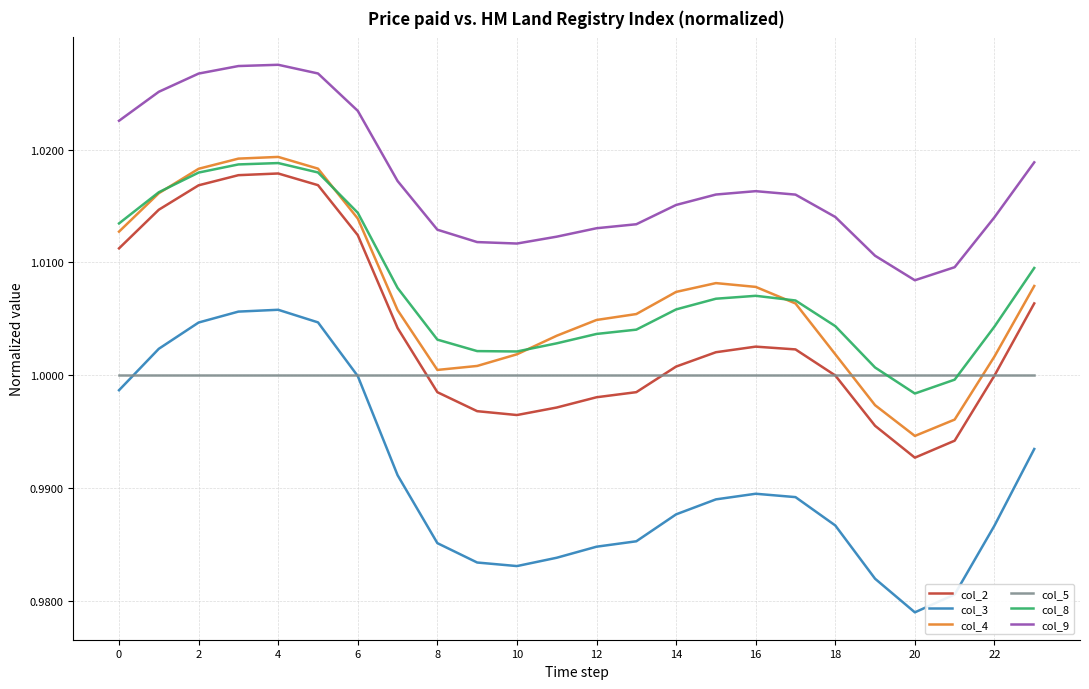

How many times do col_5 and col_4 cross each other?

2